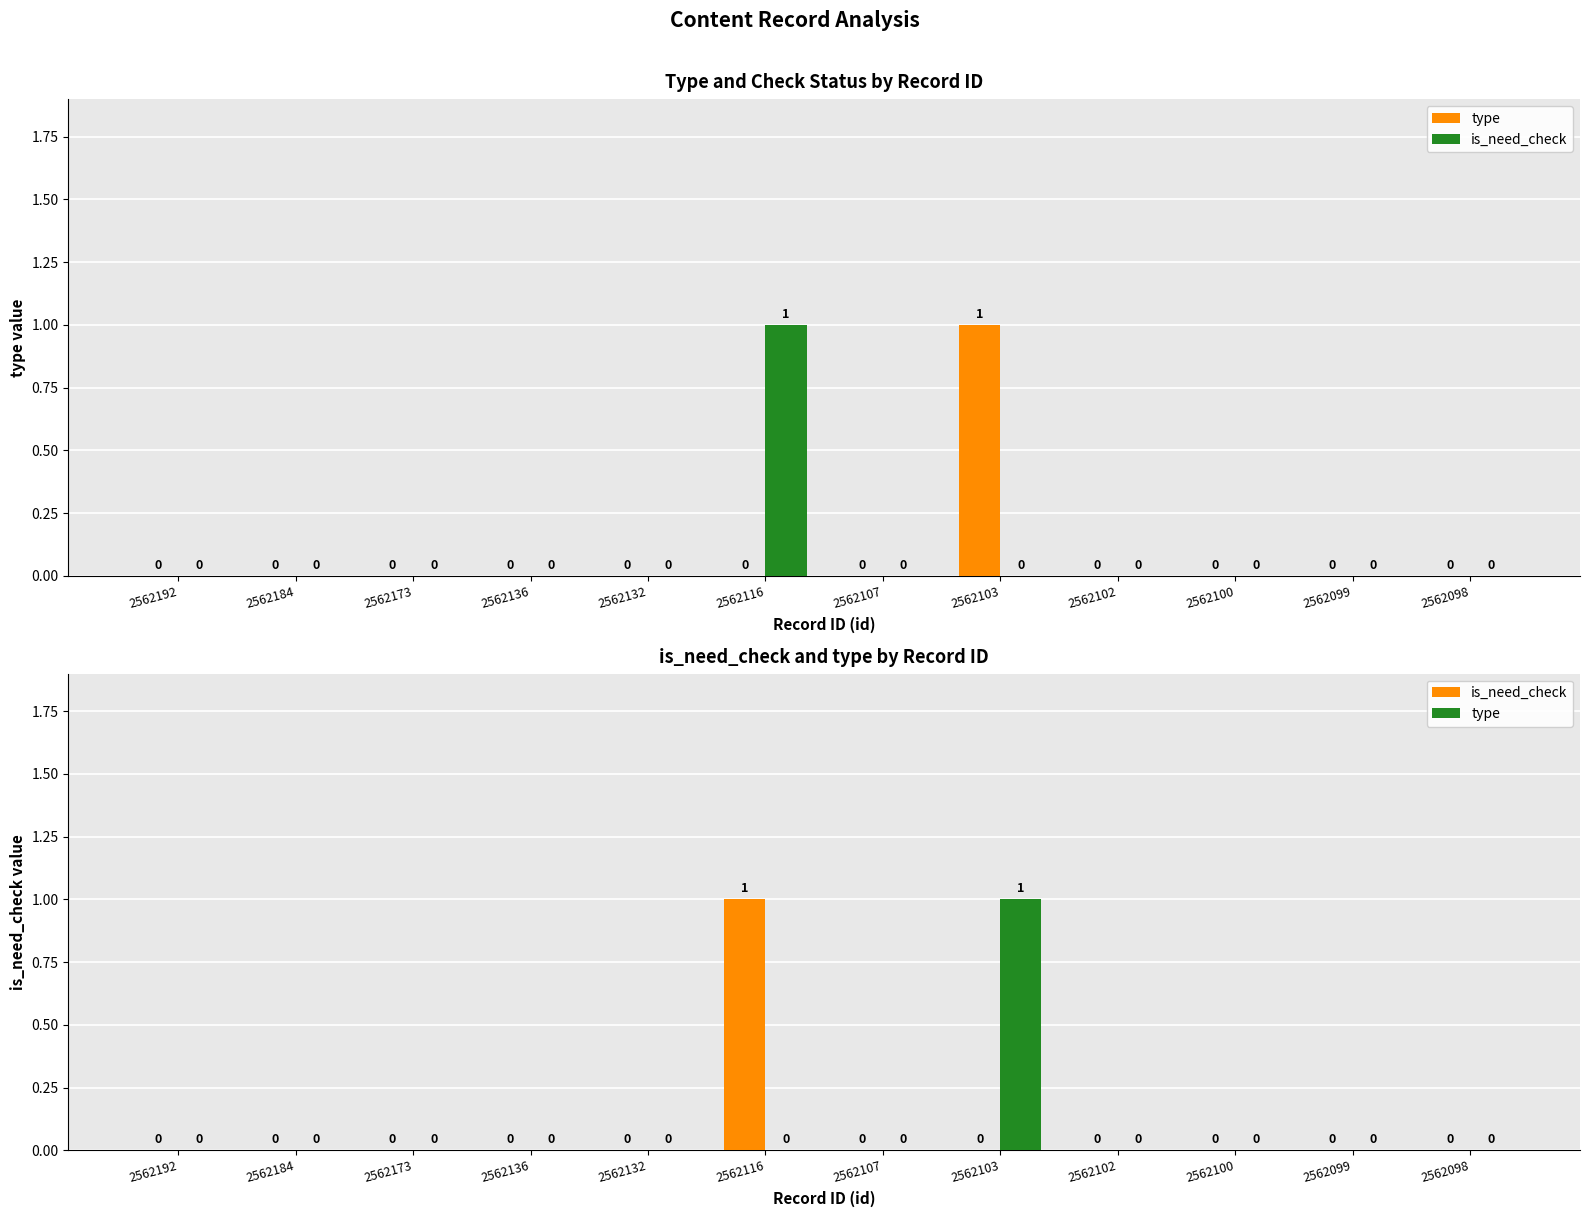

What is the maximum value for is_need_check?

1